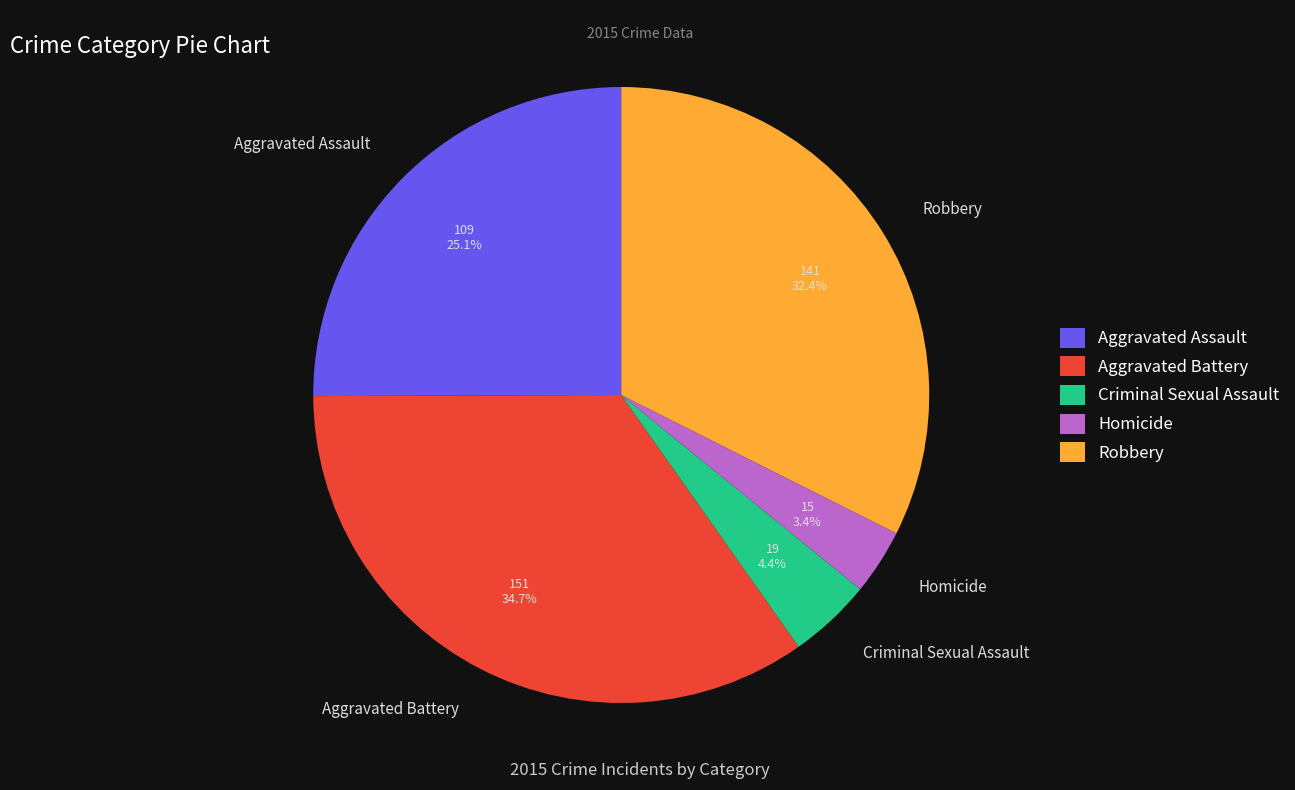

To the nearest percent, what is the average slice percentage?

20%